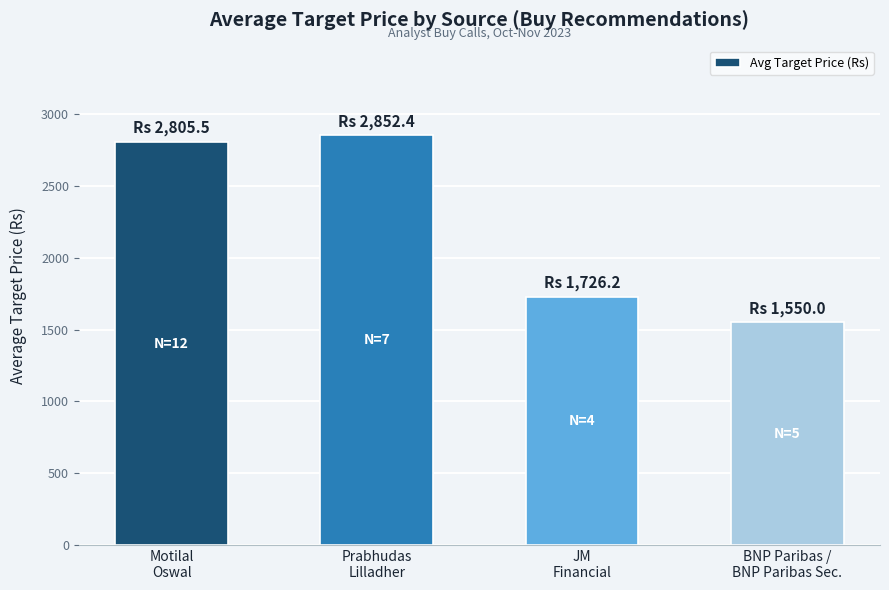

What is the value of the 4th bar from the left?

1550.0